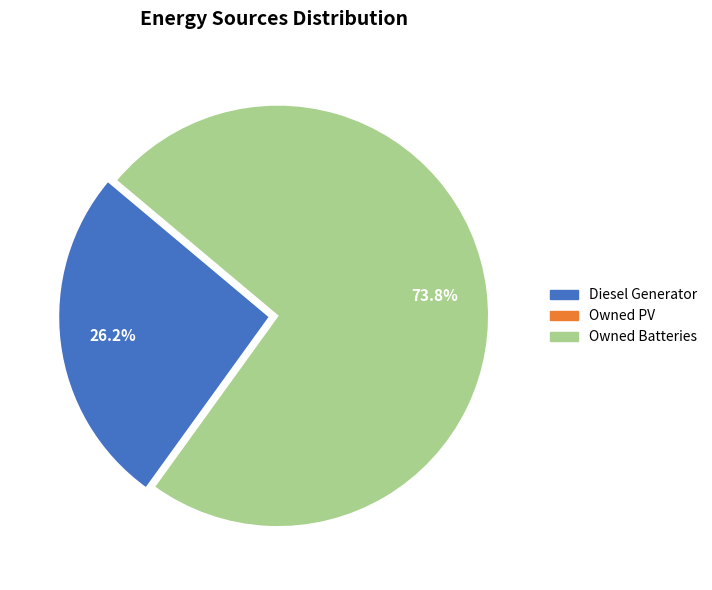

Is there any slice that represents more than half of the pie?

Yes